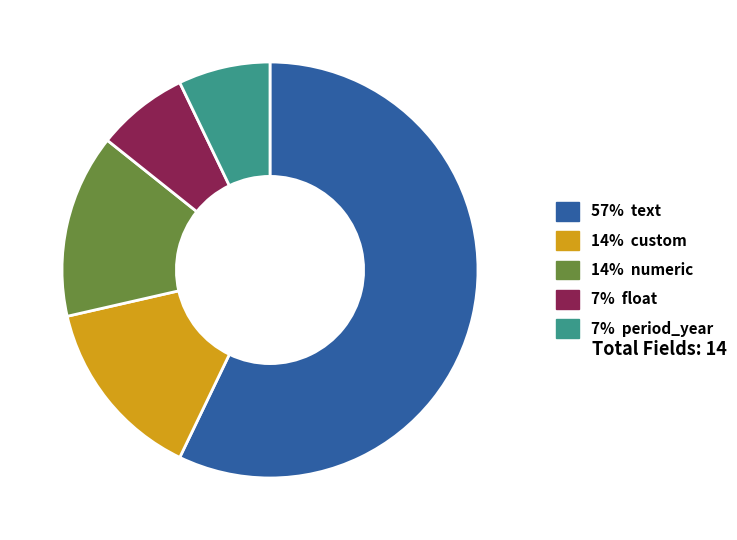

Does any single category account for the majority?

Yes